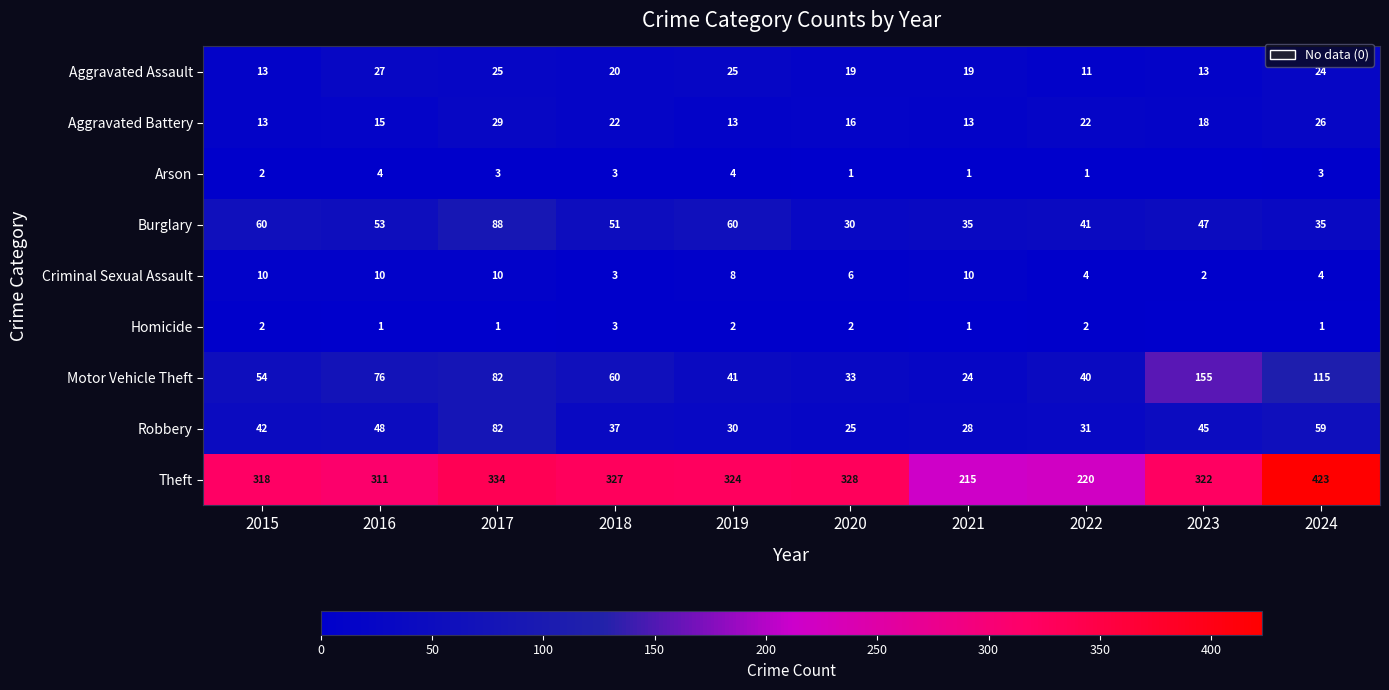

What is the difference between the Motor Vehicle Theft values at 2024 and 2015?

61